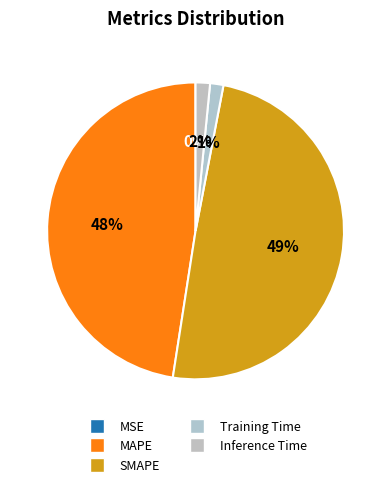

Is there a majority slice in this chart?

No